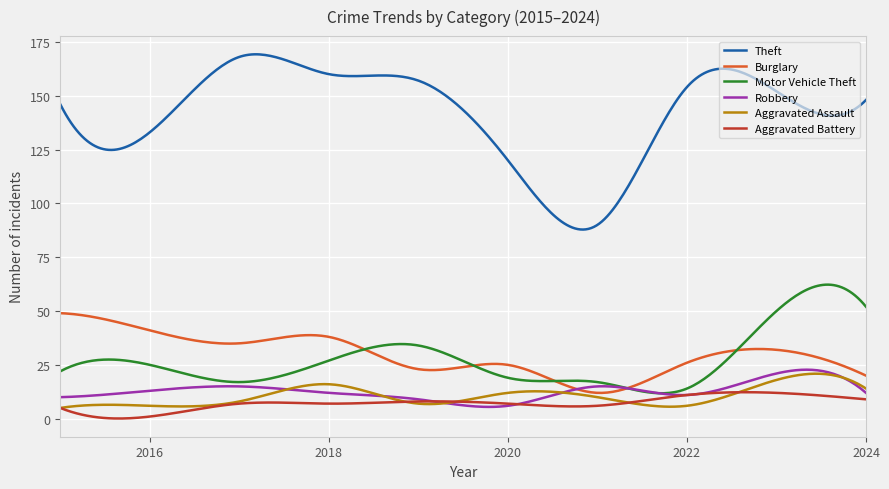

What is the sum of all Burglary values?

8938.2